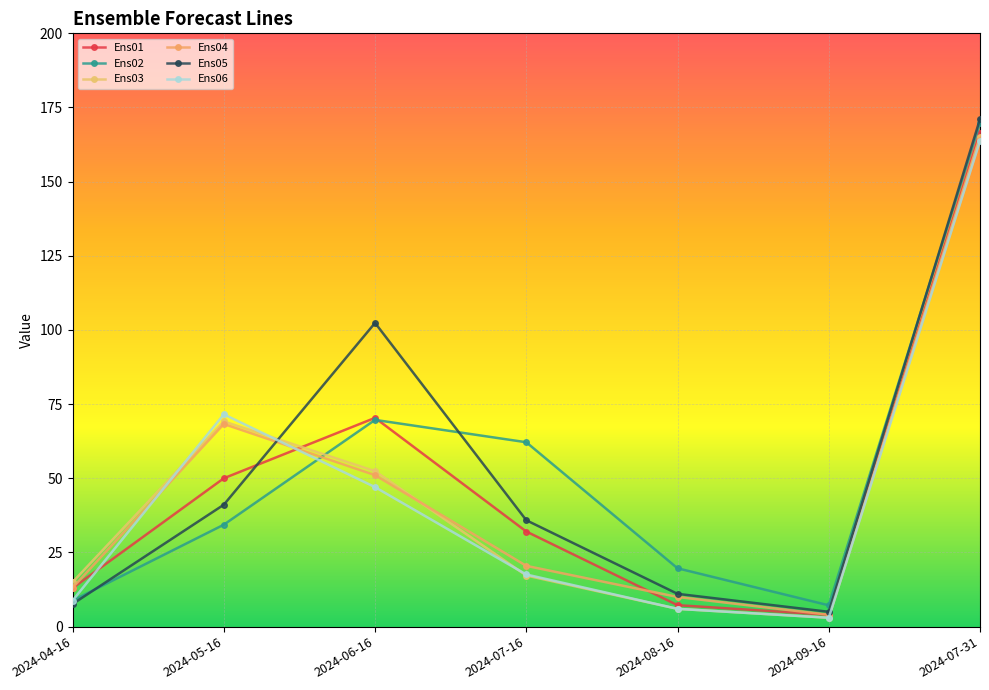

How many interior local peaks does the Ens02 series have?

1